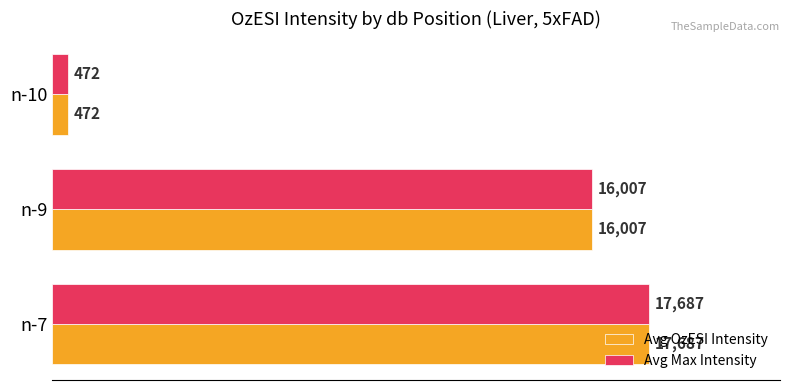

What value does the Avg OzESI Intensity series have at n-9, to the nearest 50?

16000